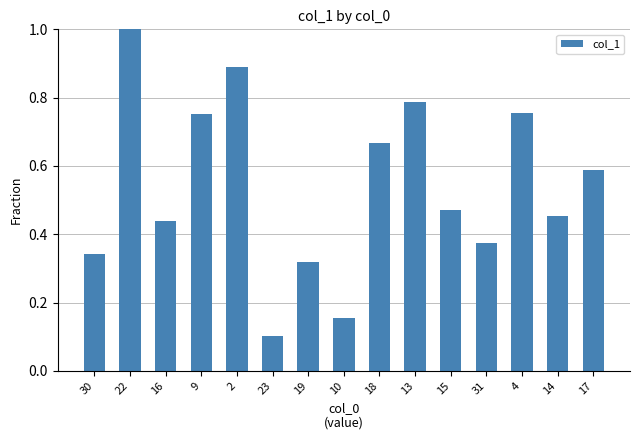

At which category does the chart reach its minimum across all series?

23